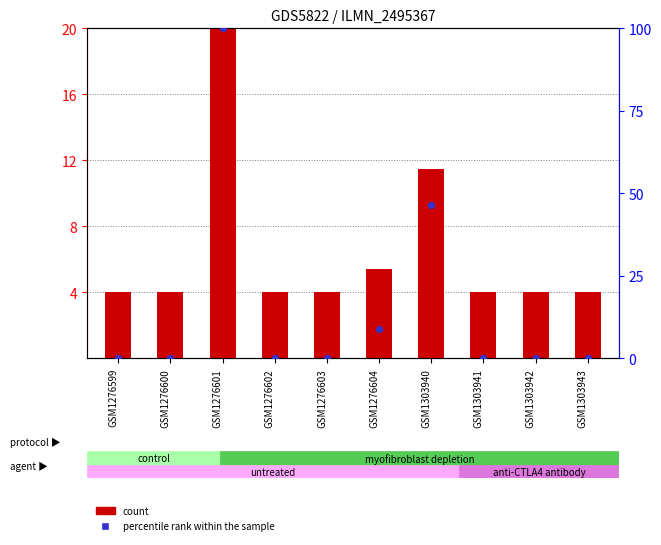

Which series reaches the minimum Y coordinate?

percentile rank within the sample